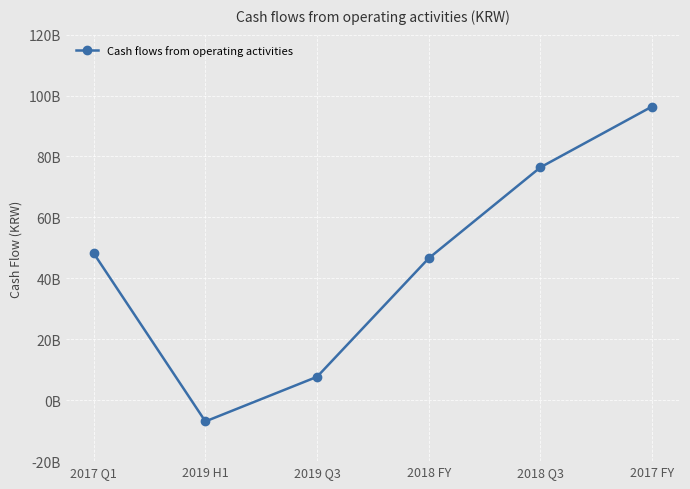

Does the chart have visible grid lines?

Yes